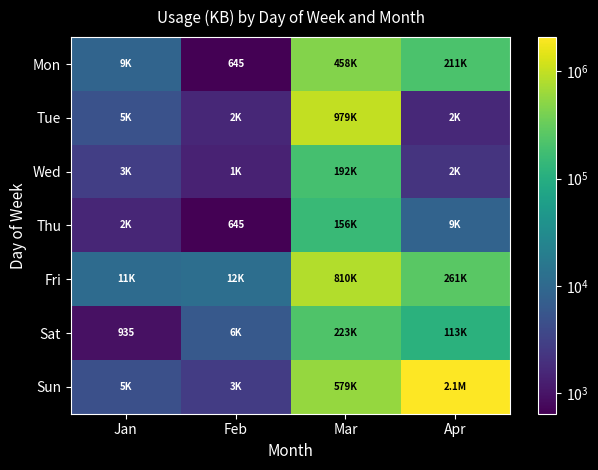

True or false: Sun has a value of 1089 at Jan.

False